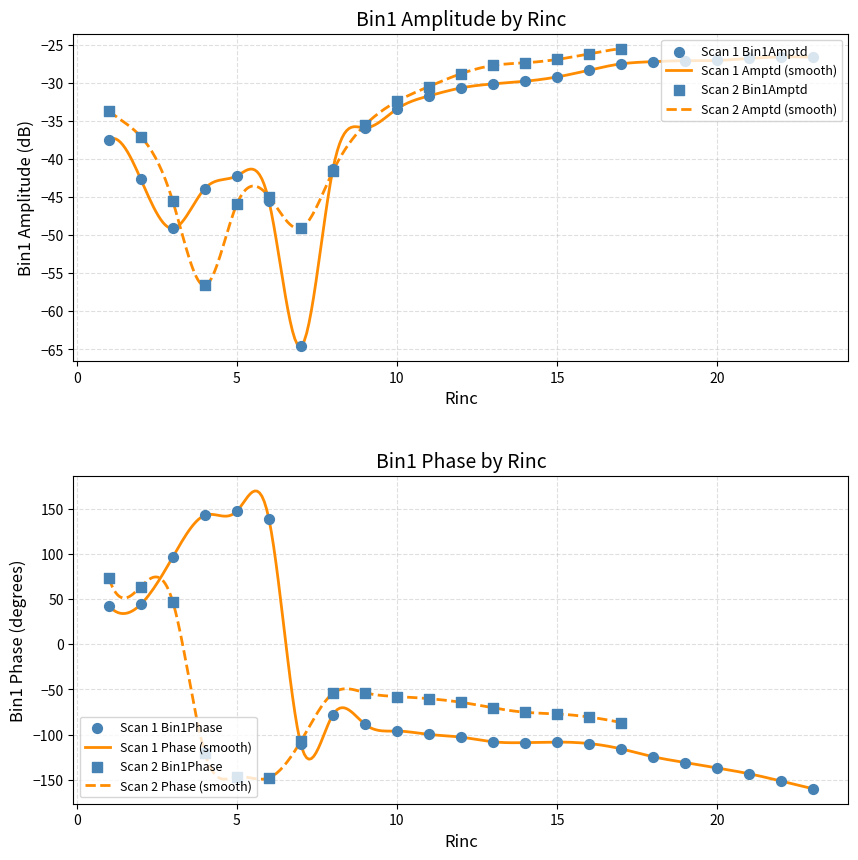

What is the minimum value for Scan 1 Amptd (smooth)?

-64.6